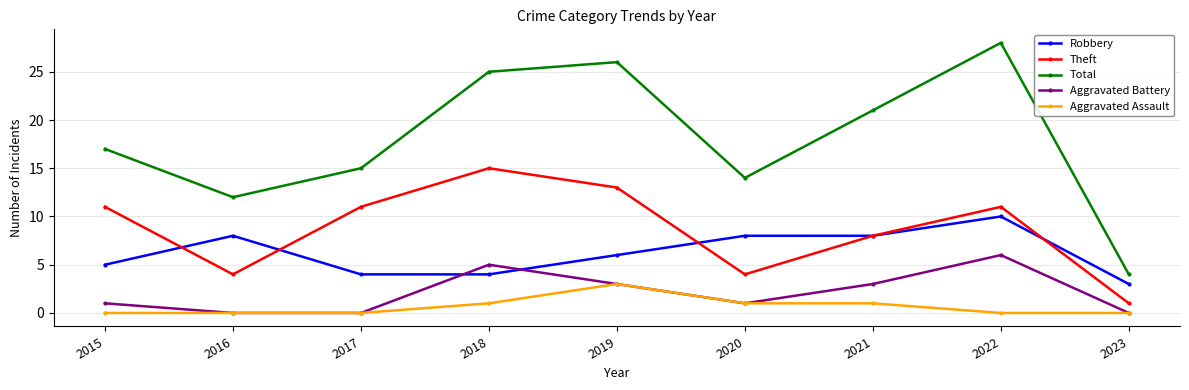

True or false: Aggravated Battery and Total cross at least once.

False